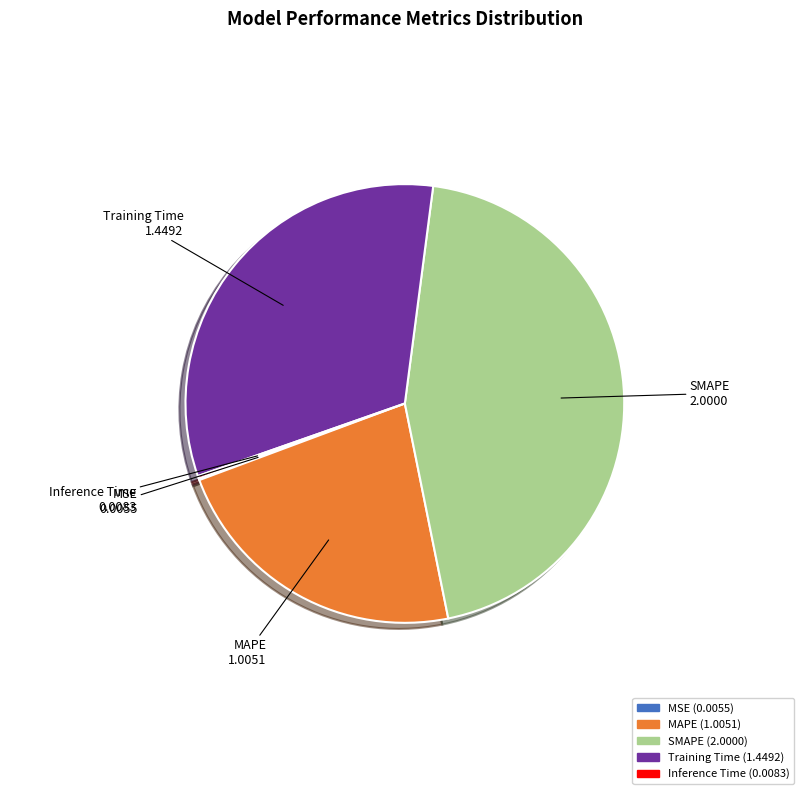

What is the ratio of the value at Training Time to the value at MAPE?

1.4